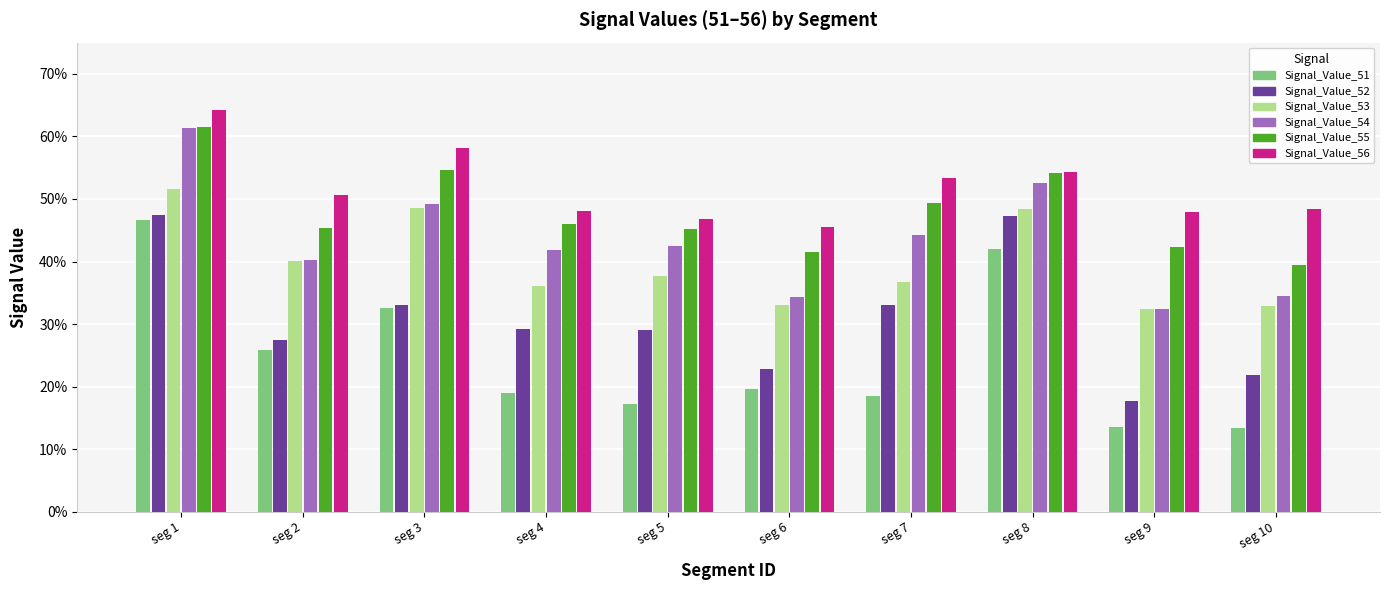

What is the average value of the Signal_Value_55 series?

0.5